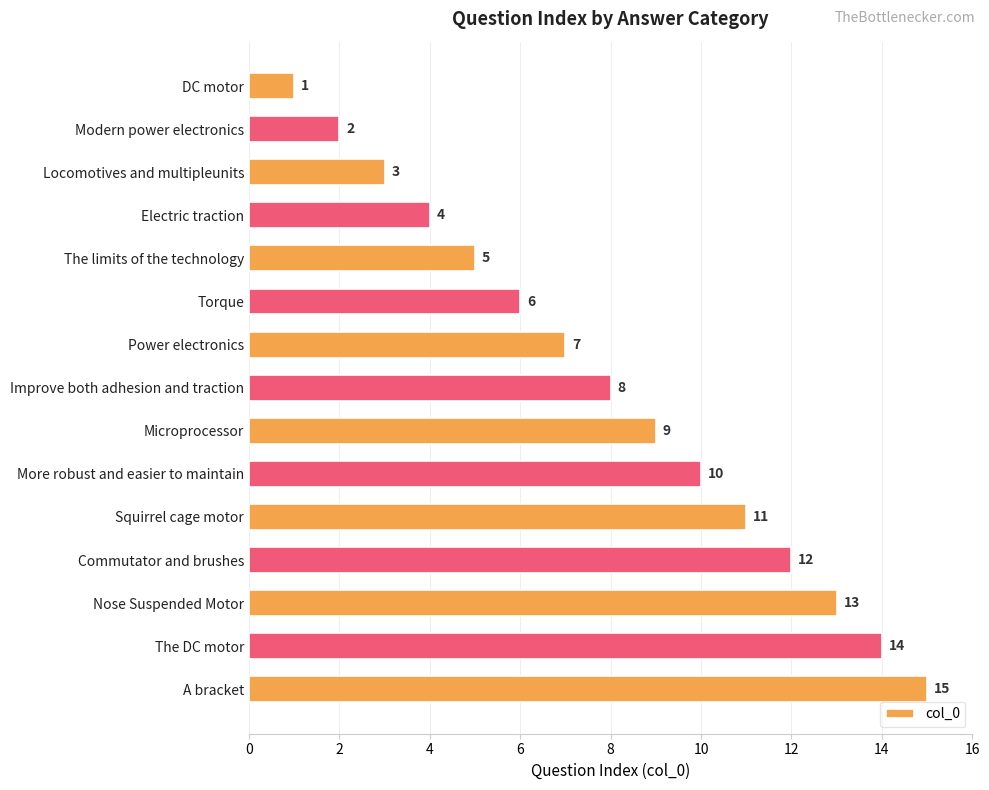

Which has a higher value, A bracket or Modern power electronics?

A bracket